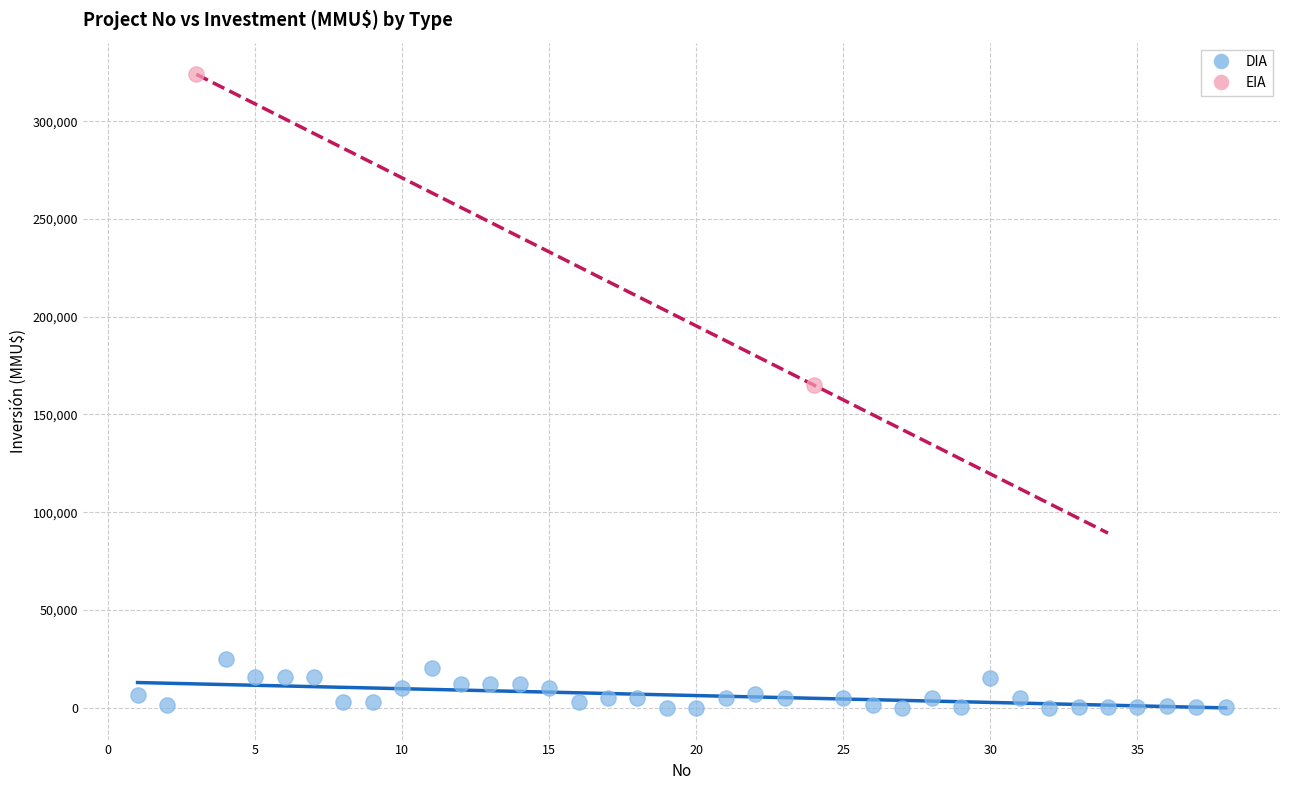

What are all the series names shown in the legend?

DIA, EIA